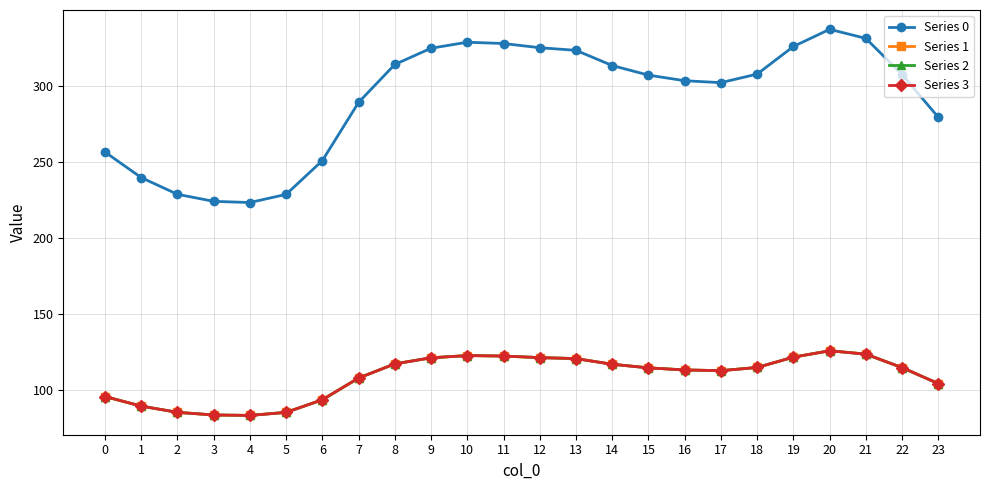

True or false: Series 2 has more than 1 points higher than both neighbors.

True